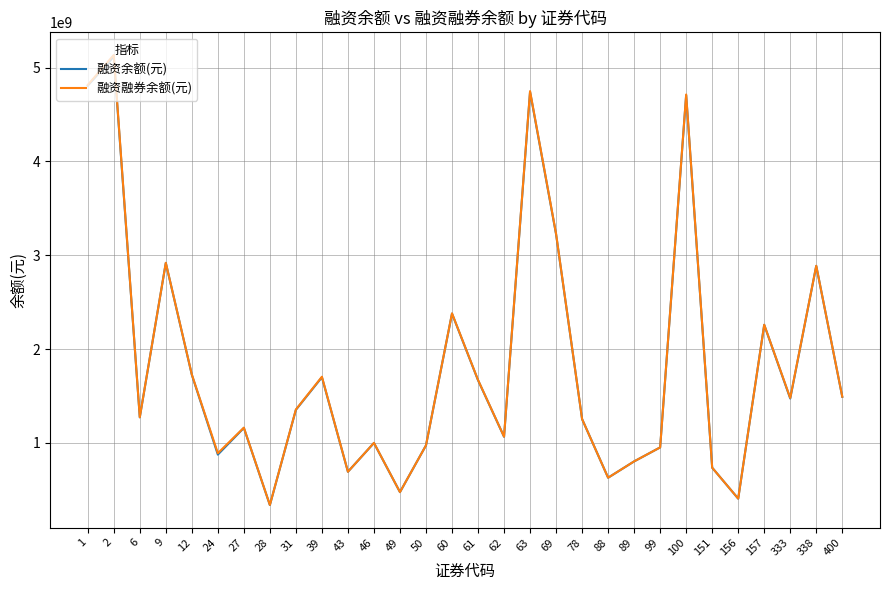

At which category does 融资余额(元) reach its first local peak?

2